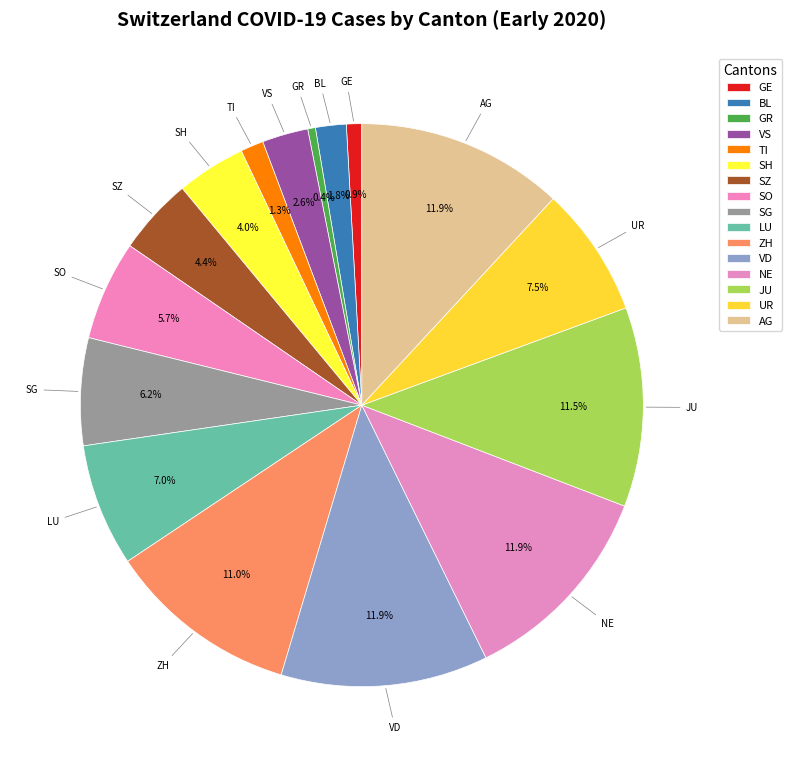

Is the sum of SZ and AG greater than half?

No